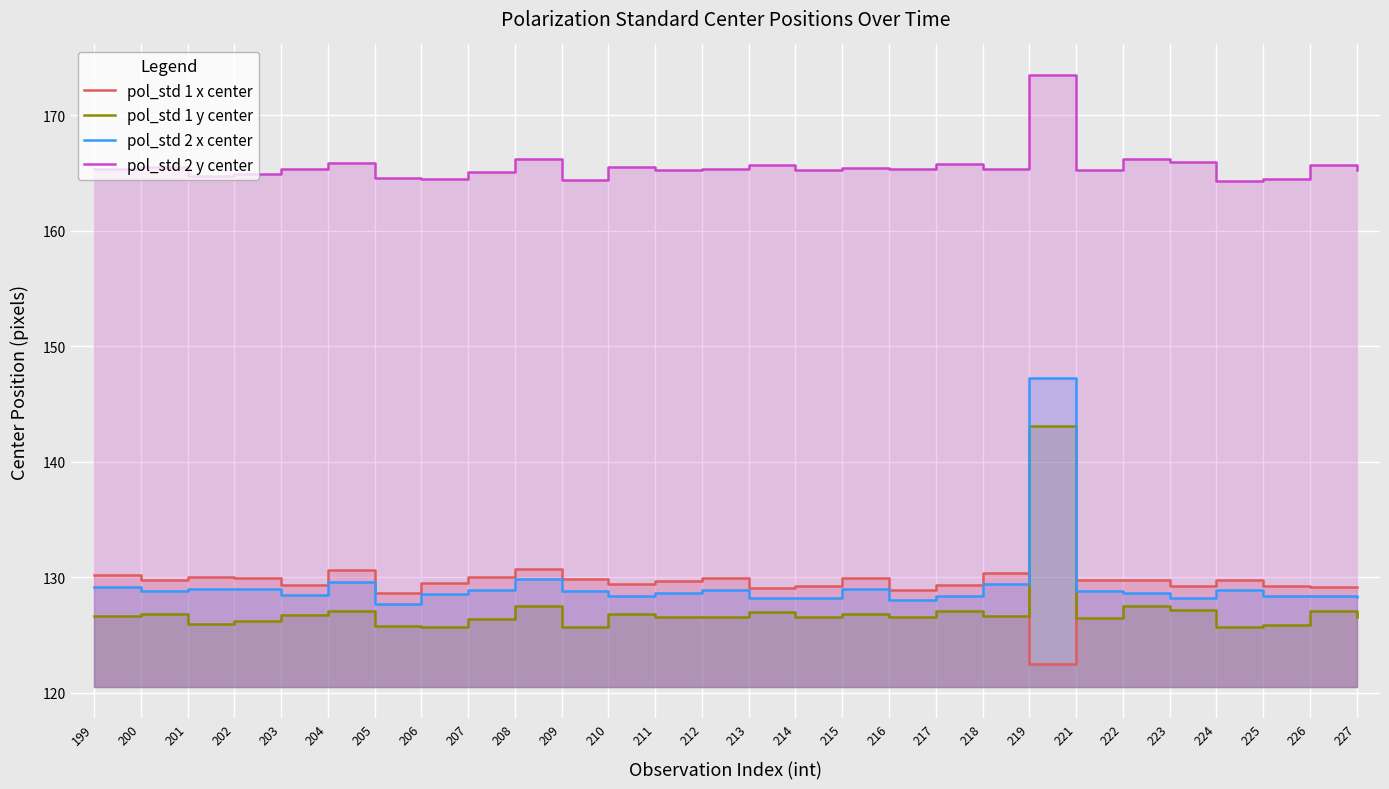

What is the greatest value displayed?

173.5